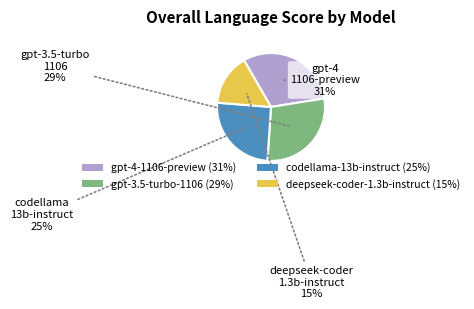

What is the ratio of the value at gpt-3.5-turbo-1106 (29%) to the value at gpt-4-1106-preview (31%)?

0.9